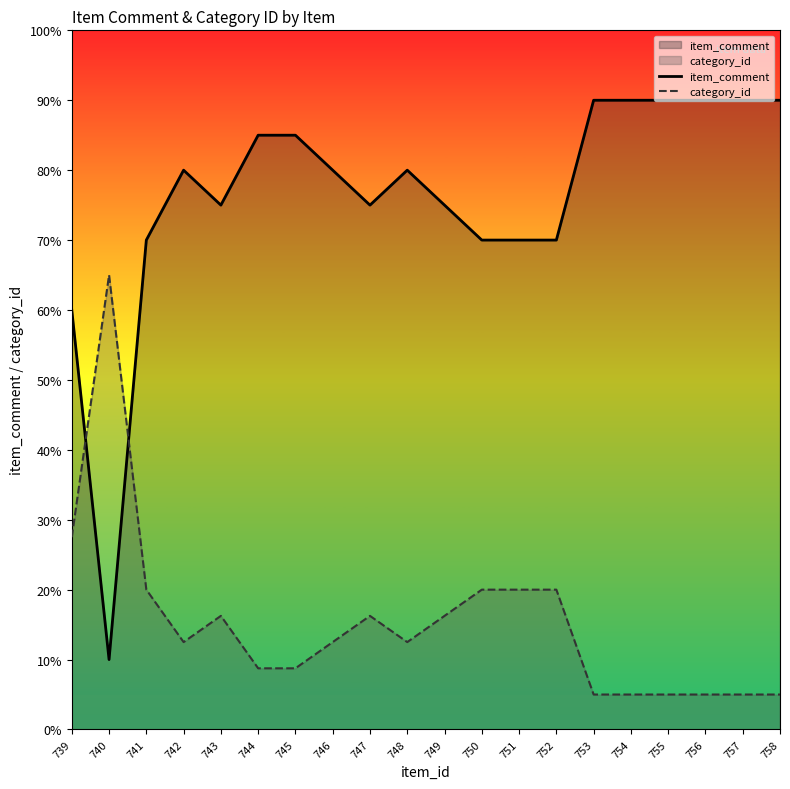

Which has a higher value, 753 or 740?

753